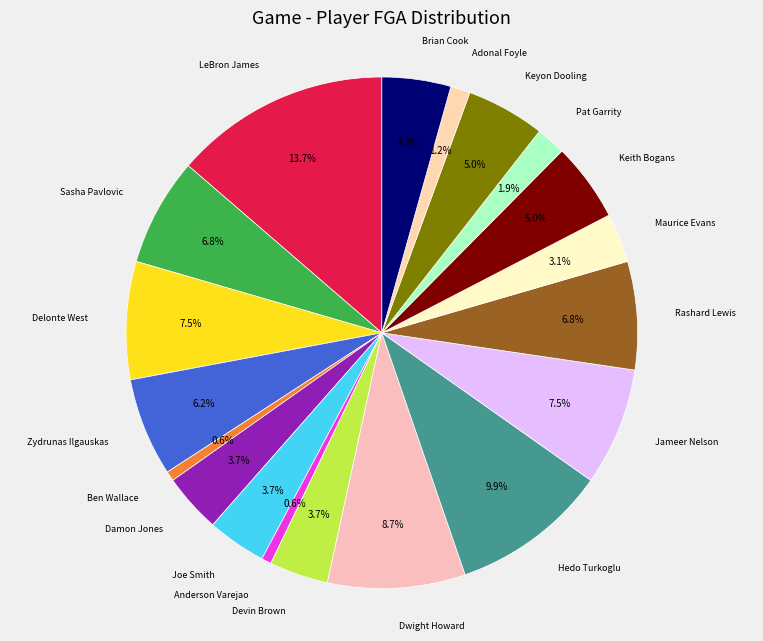

To the nearest percent, what is the average slice percentage?

5%